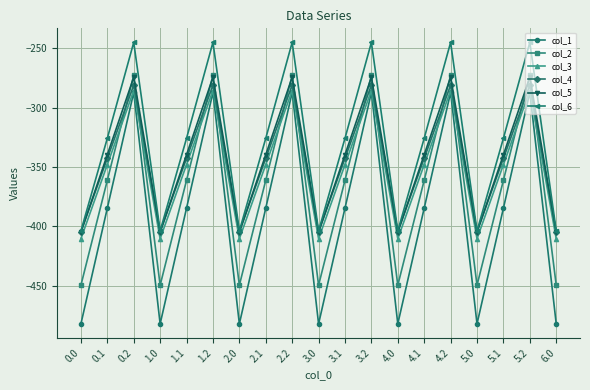

What is the total value across all series at 1.2?

-1645.8